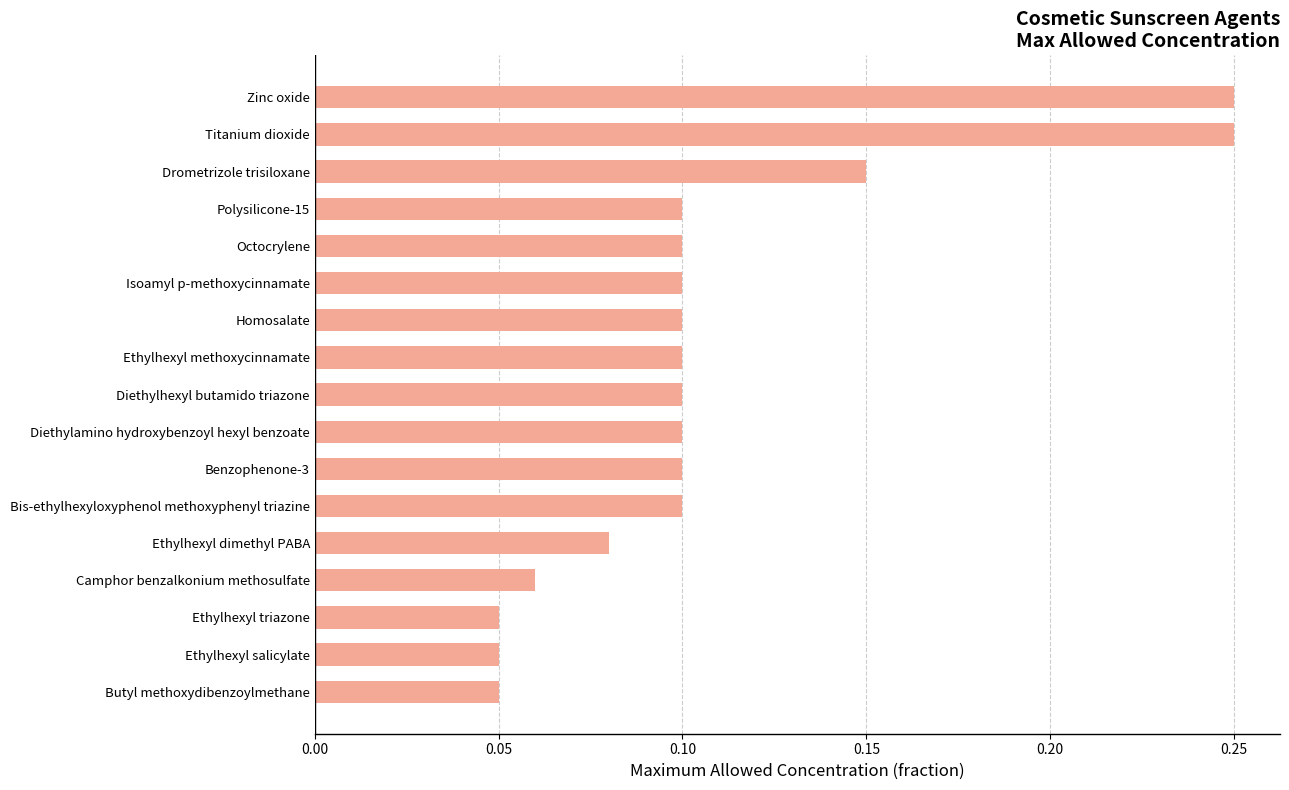

Which has a higher value, Ethylhexyl dimethyl PABA or Ethylhexyl methoxycinnamate?

Ethylhexyl methoxycinnamate